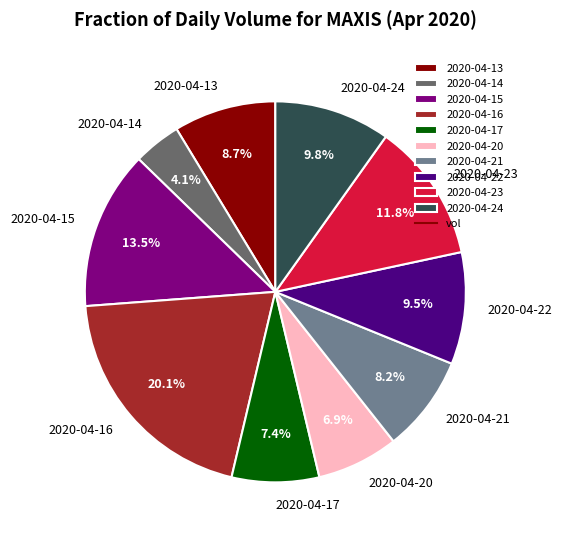

True or false: 2020-04-21 accounts for 1% of the total.

False